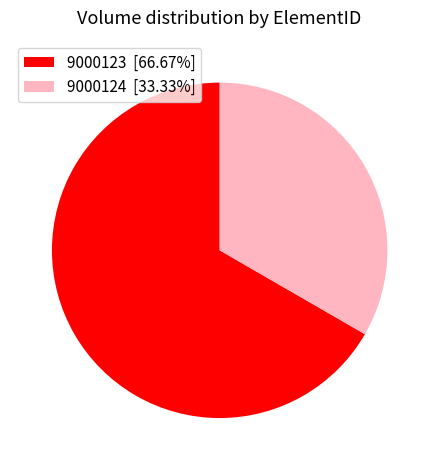

Is there any slice that represents more than half of the pie?

Yes